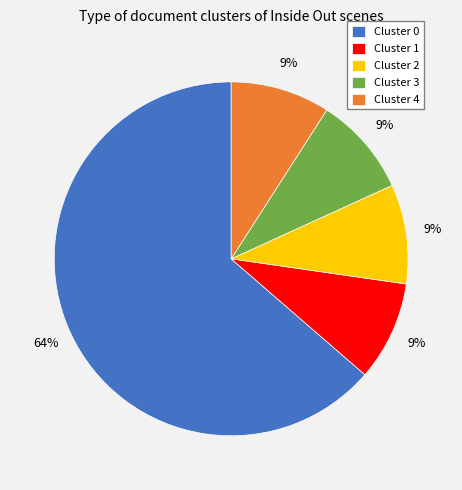

To the nearest percent, what portion does Cluster 0 represent?

64%